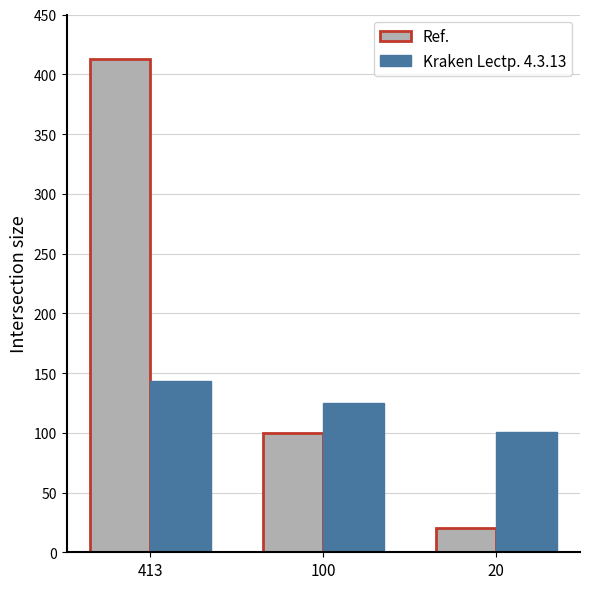

Reading right to left, transcribe all the data shown in this chart.

Ref.: 20=20	100=100	413=413
Kraken Lectp. 4.3.13: 20=101	100=125	413=143